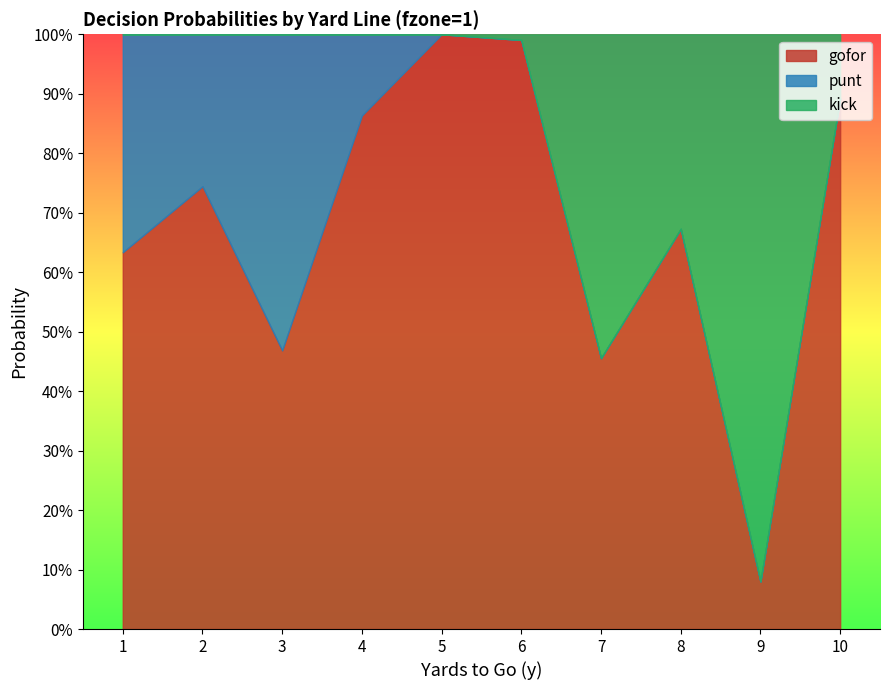

Where do gofor and kick first cross each other?

6 and 7